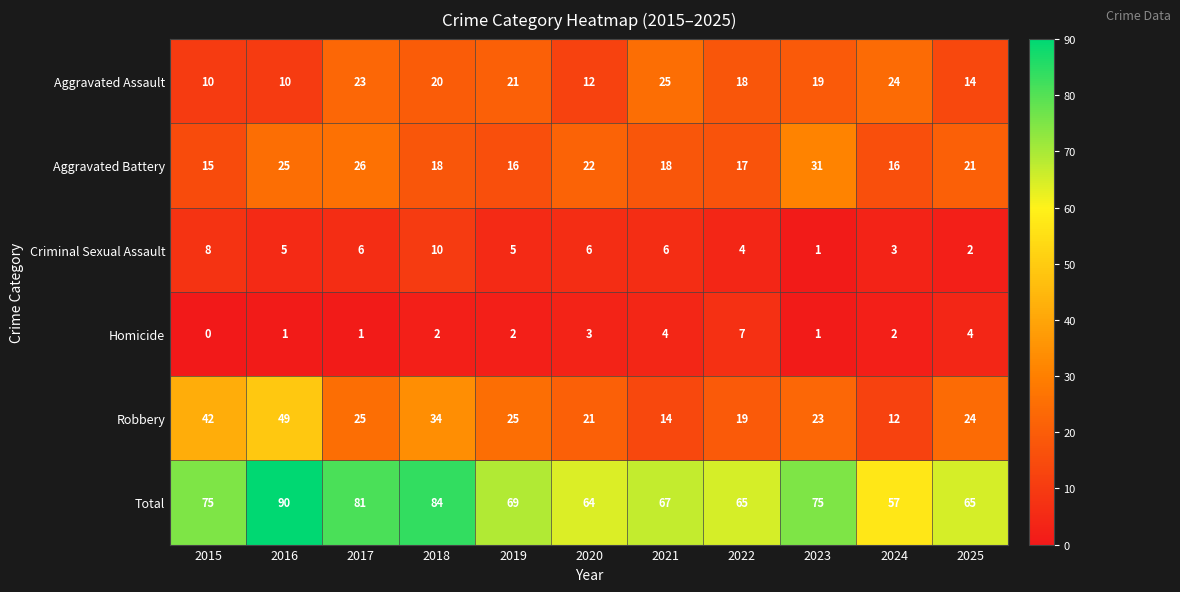

What is the difference between the Total values at 2015 and 2021?

8